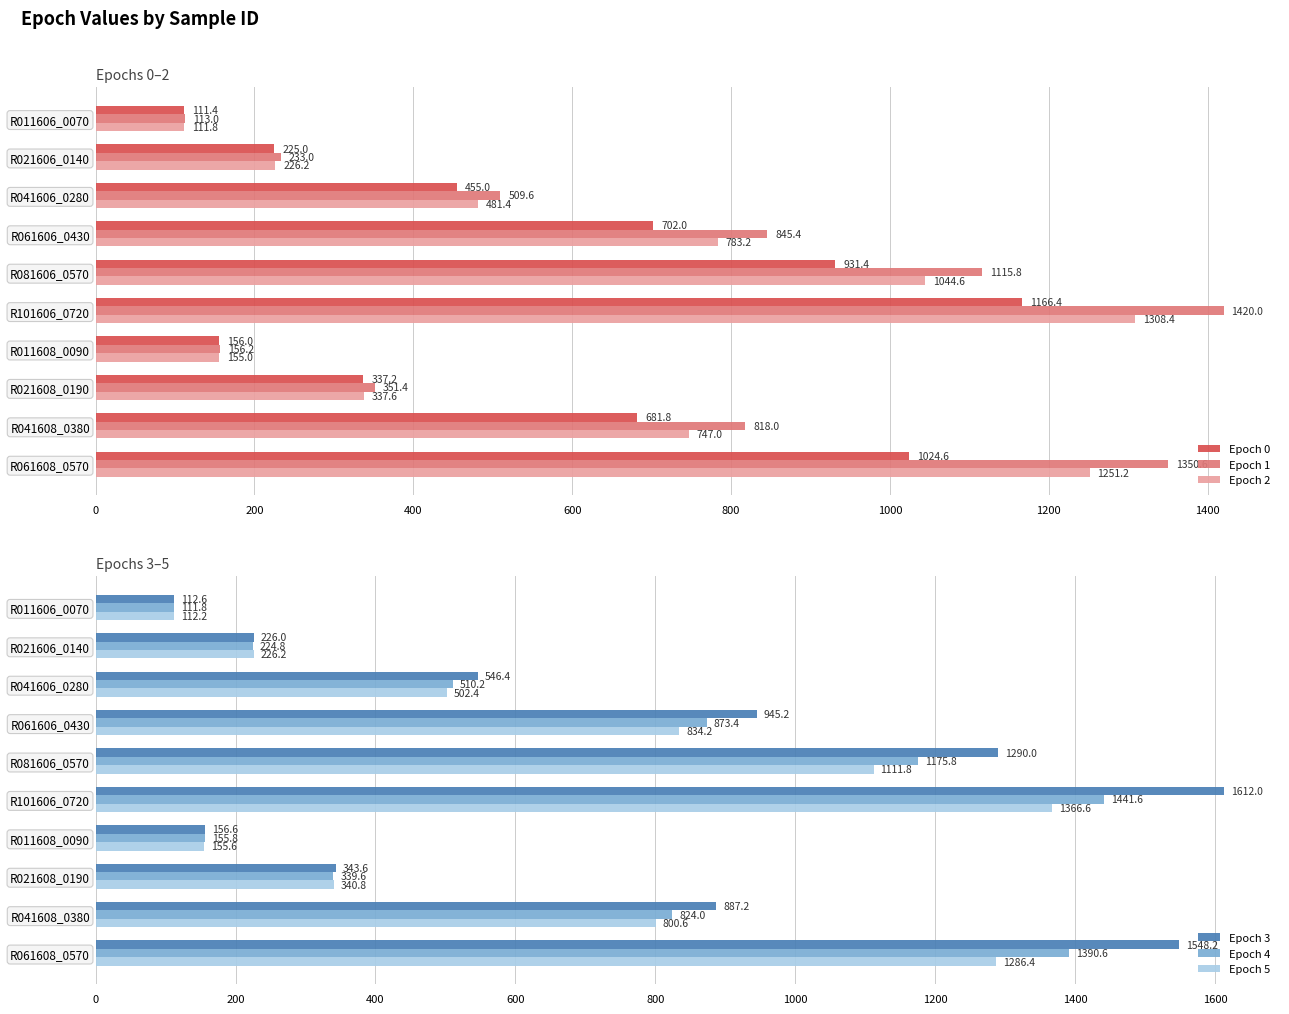

Rank the categories by Epoch 0 value from lowest to highest.

R011606_0070, R011608_0090, R021606_0140, R021608_0190, R041606_0280, R041608_0380, R061606_0430, R081606_0570, R061608_0570, R101606_0720